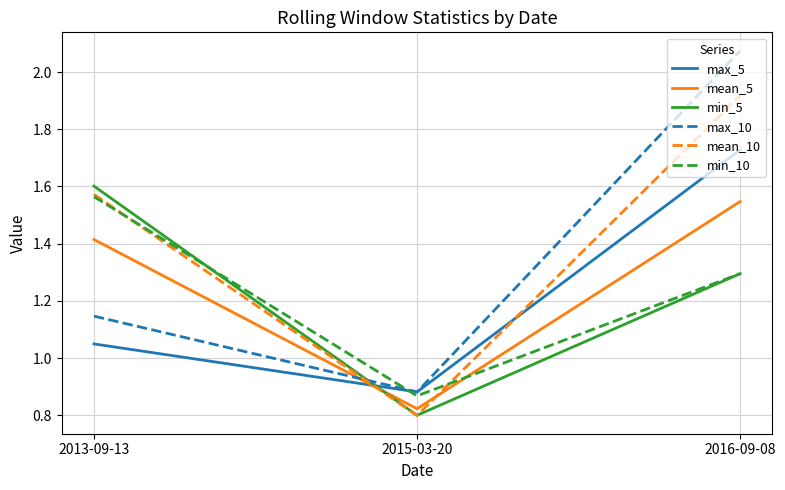

At which category does the chart reach its peak across all series?

2016-09-08